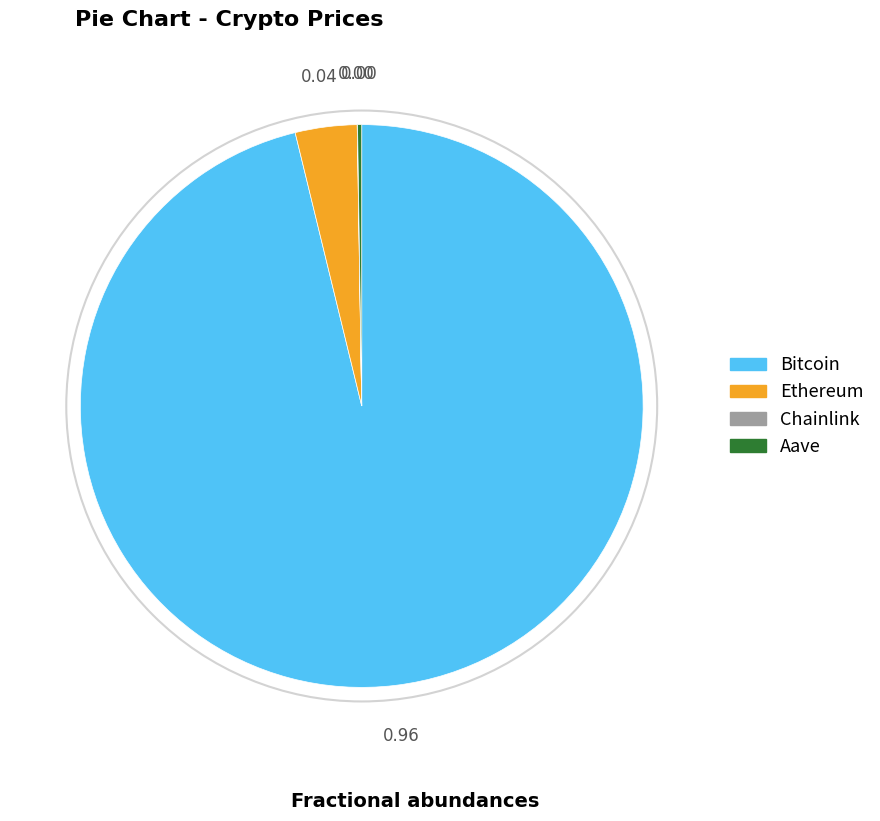

Which category has the biggest portion of the pie?

Bitcoin